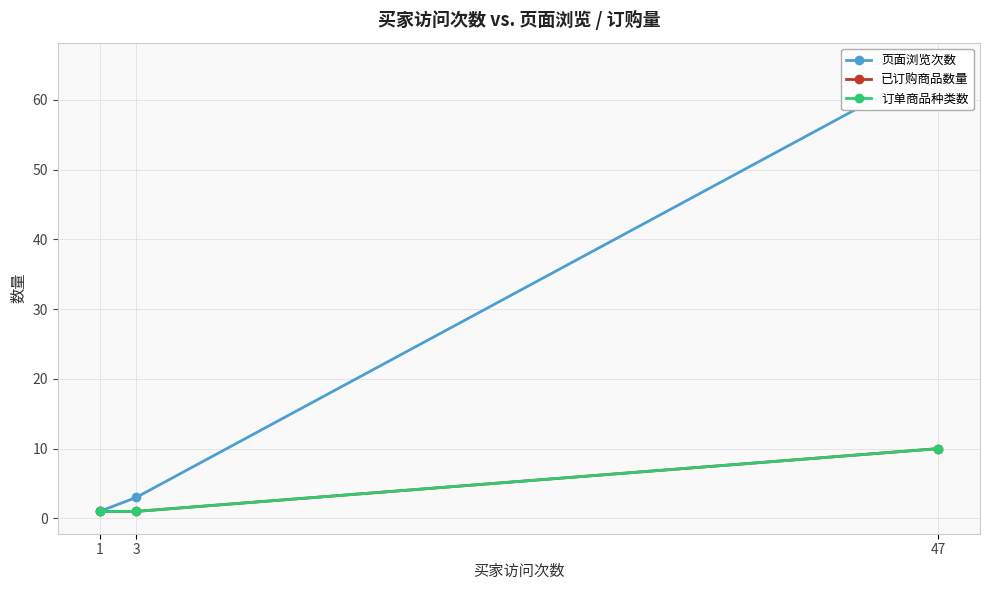

Which series has the widest spread of values?

页面浏览次数